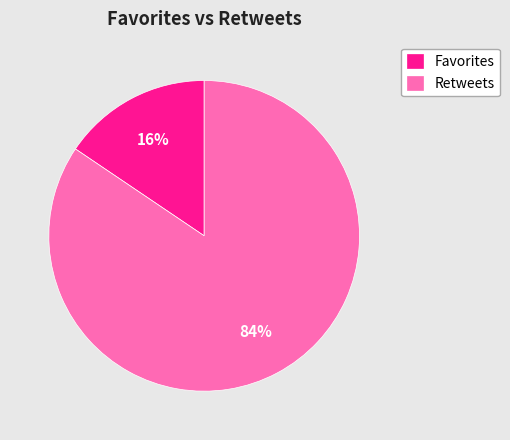

True or false: Retweets accounts for 84% of the total.

True